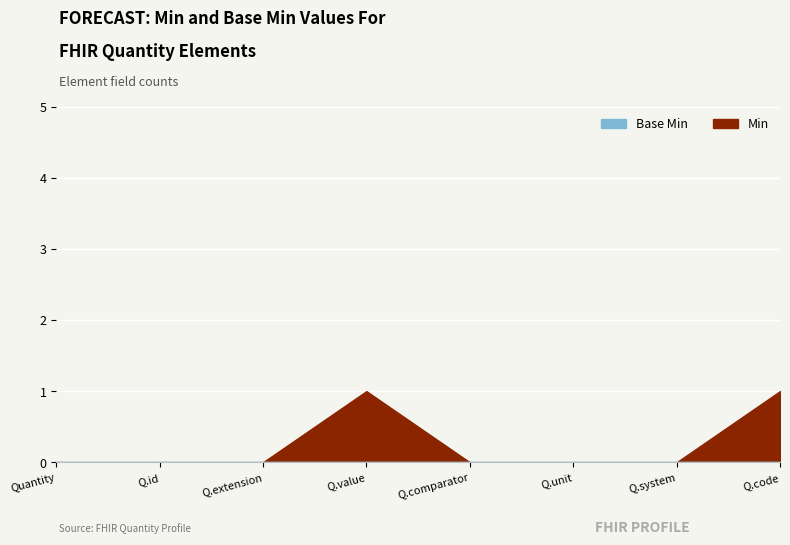

True or false: Min and Base Min cross at least once.

False